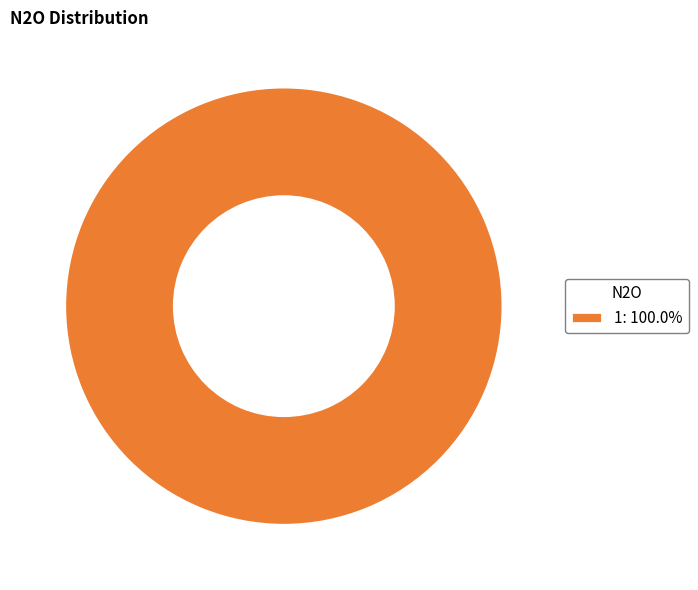

Is 1: 100.0% the majority of the pie?

Yes